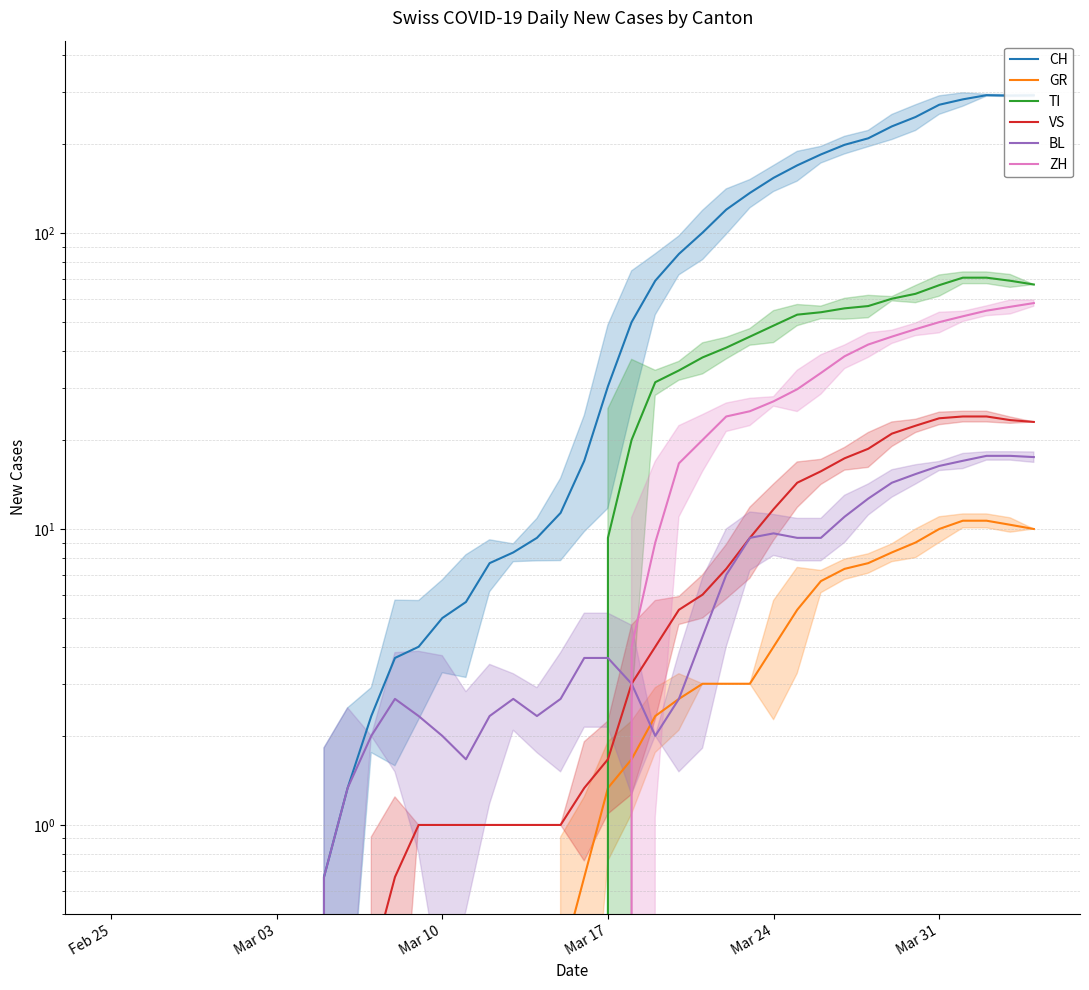

Is it true that BL equals 0.6 at 19?

False